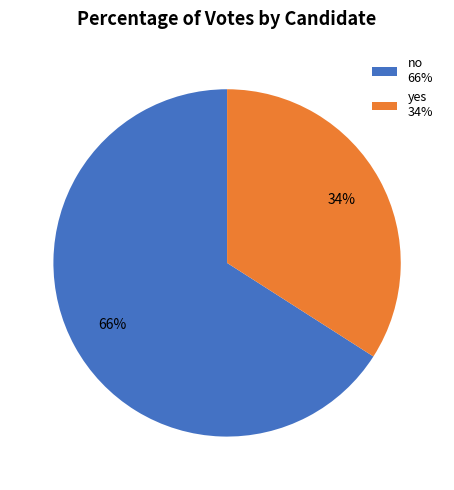

How many segments does this pie chart have?

2